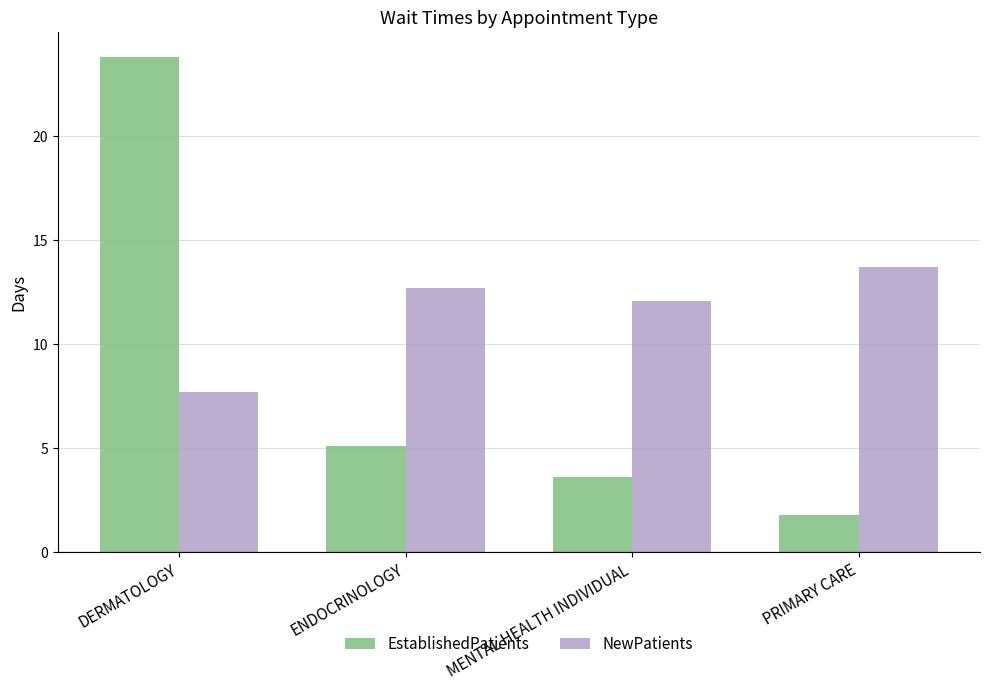

Reading right to left, transcribe all the data shown in this chart.

EstablishedPatients: 1.8	3.6	5.1	23.8
NewPatients: 13.7	12.1	12.7	7.7